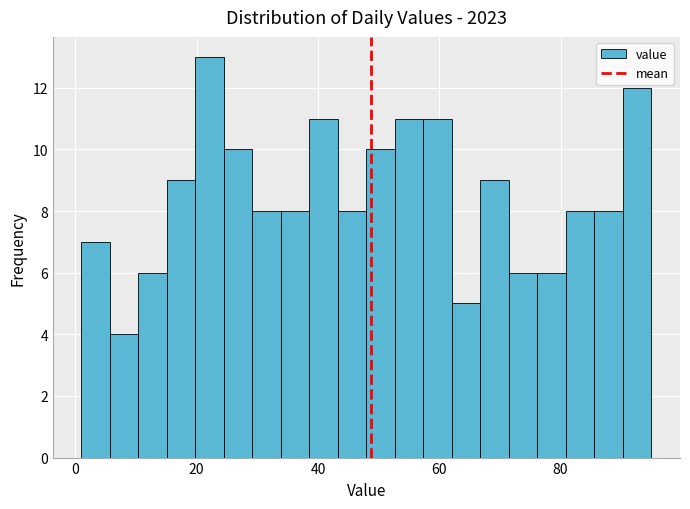

Read against the x-axis, roughly where is the centre of the tallest bar?

22